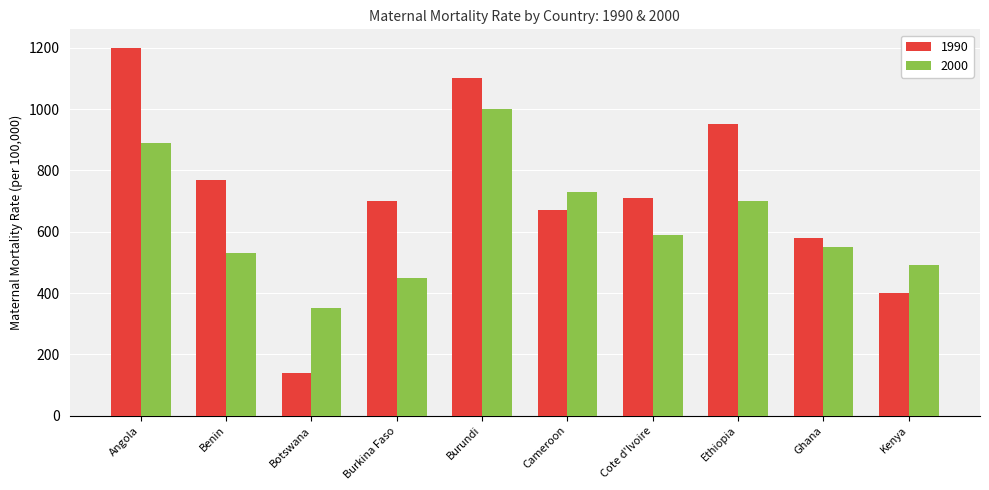

What is the label of the 10th bar from the right?

Angola